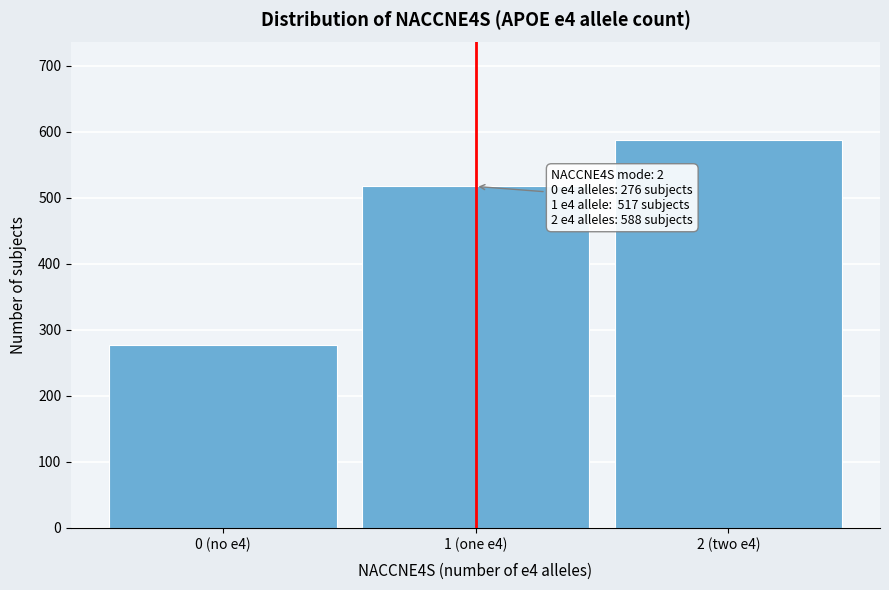

Reading right to left, what are all the values shown in this chart?

588	517	276